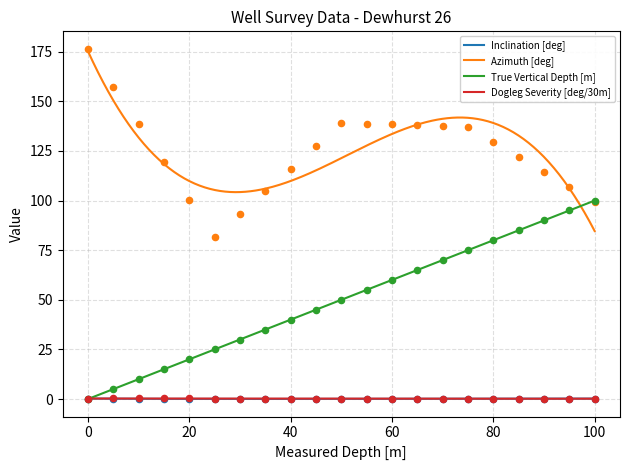

At how many categories does at least one series exceed 84?

20